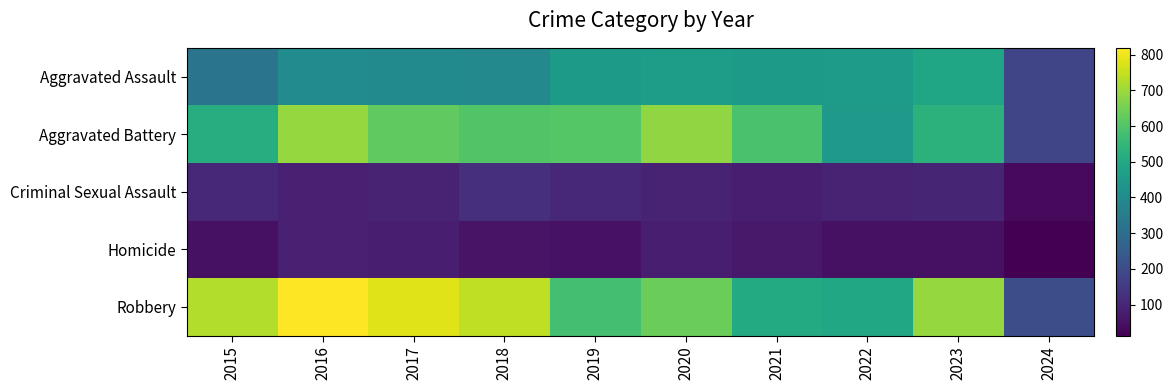

What is the spread (max minus min) of values at 2015?

676